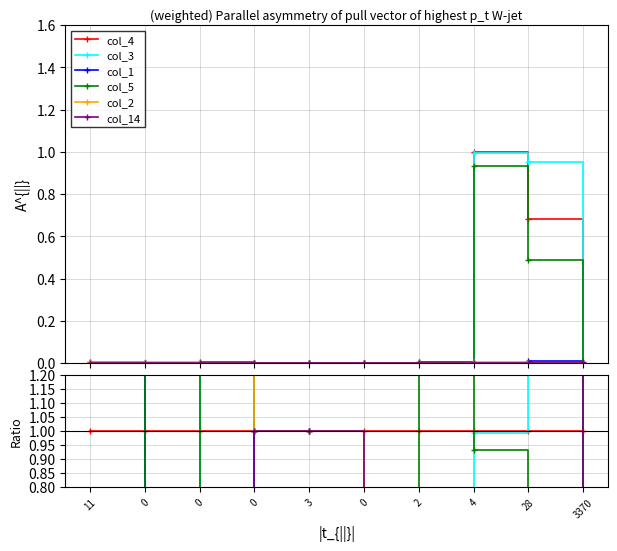

Is the value of col_5 at 28 greater than the value of col_1 at 2?

Yes